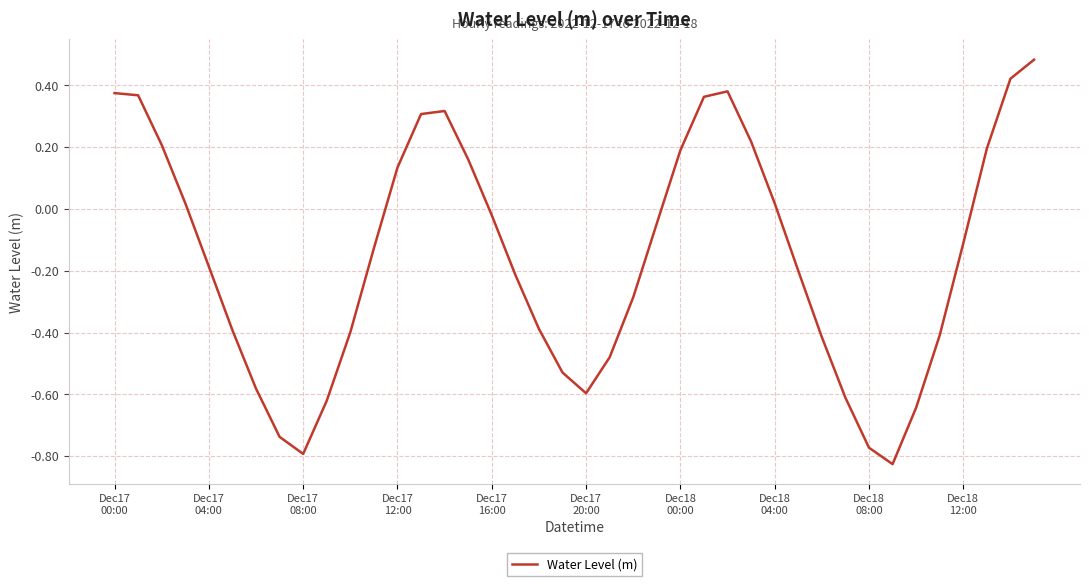

What is the difference between the maximum and minimum values?

1.3